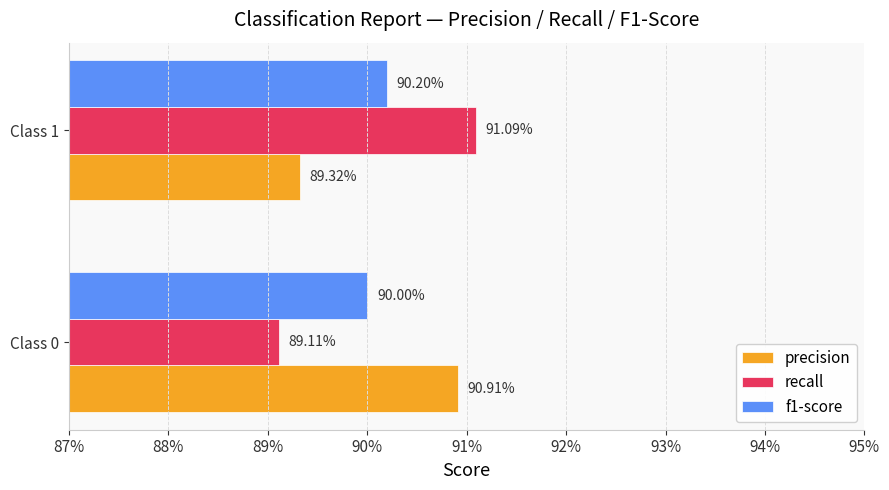

Which series has the largest total across all categories?

precision